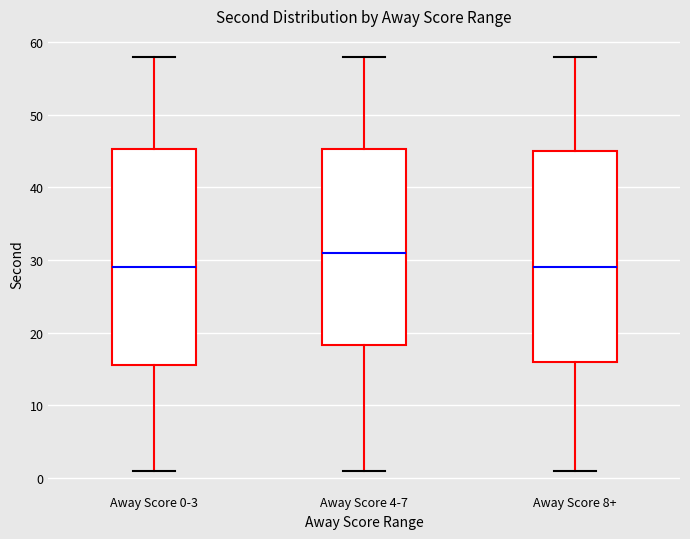

Reading left to right, transcribe this box plot: for each box, give where its median line is, the range the box spans, and where its two whiskers end, as read against the y-axis. The values are not printed on the chart, so give them approximately, as read against the axis.

Away Score 0-3: median 29, box 16 to 45, whiskers 1 to 58
Away Score 4-7: median 31, box 18 to 45, whiskers 1 to 58
Away Score 8+: median 29, box 16 to 45, whiskers 1 to 58